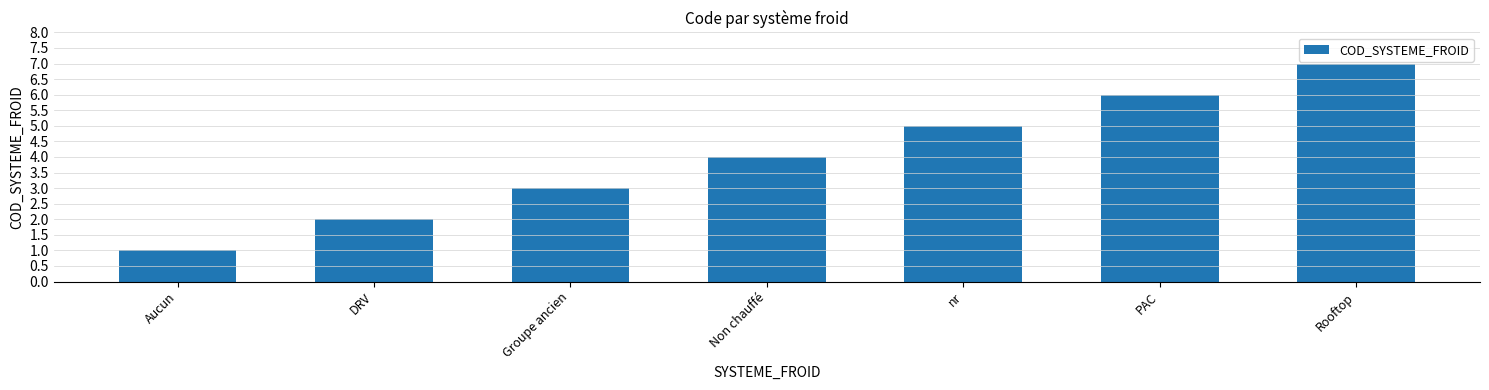

Reading left to right, extract all data points from this chart.

1	2	3	4	5	6	7